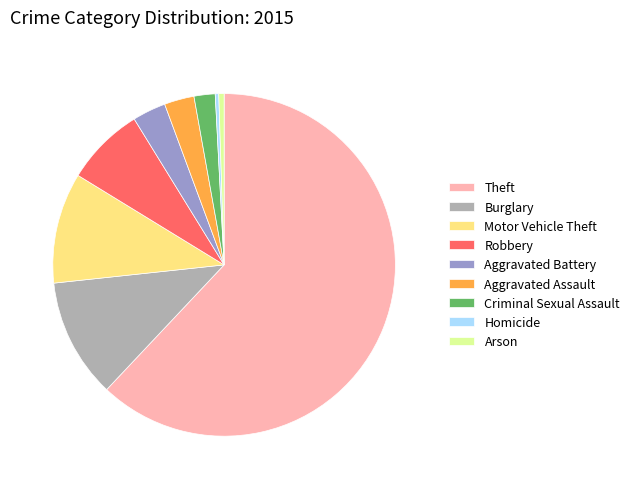

Do Burglary and Homicide together represent more than half of the pie?

No